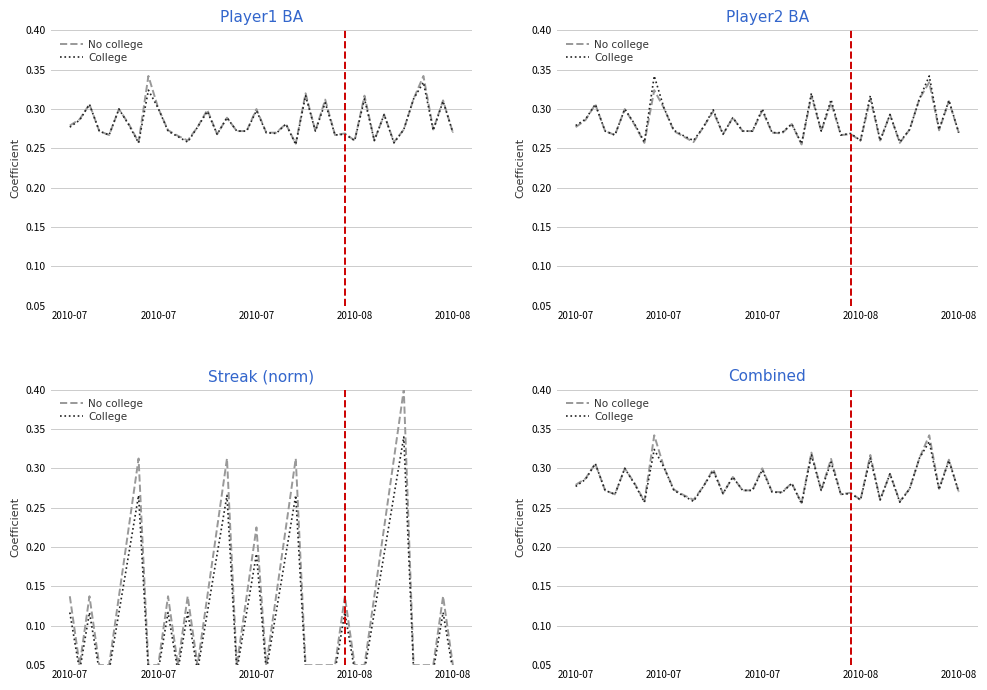

What is the label of the 24th point from the right?

16